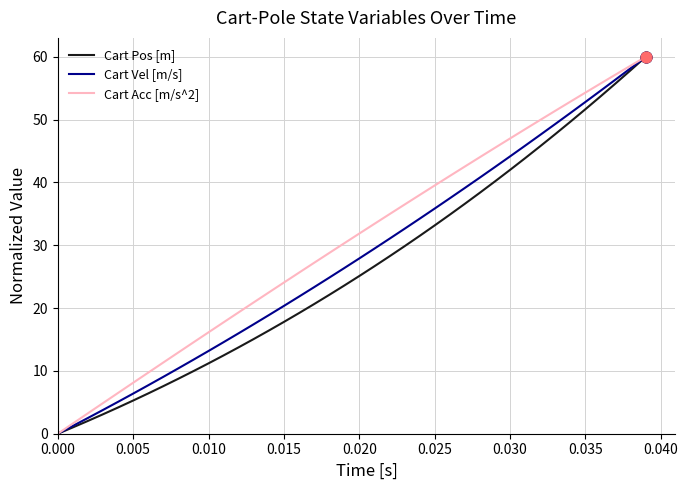

Which series has the largest total across all categories?

Cart Acc [m/s^2]